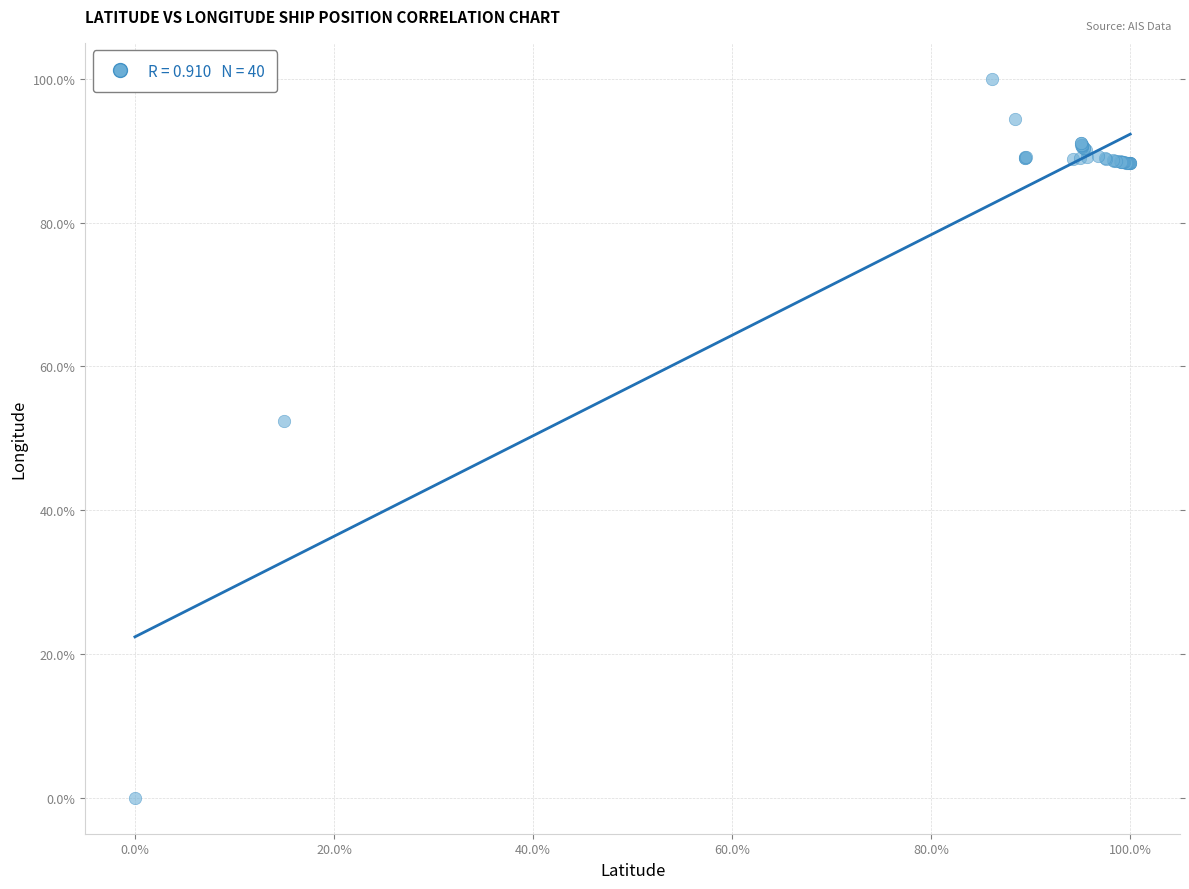

What Y value in the scatter plot is closest to 50?

52.4